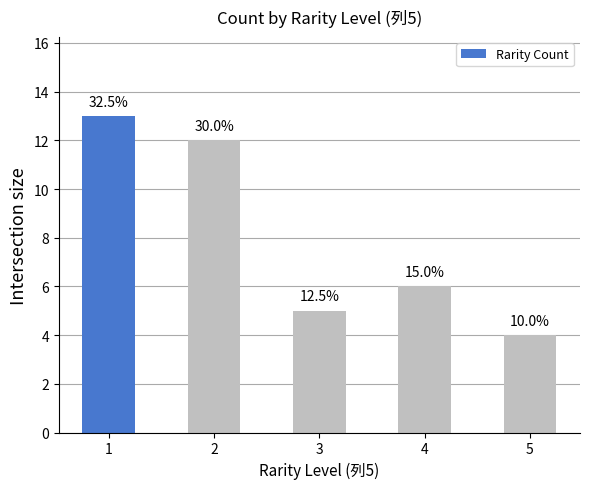

Rank the categories by value from highest to lowest.

1, 2, 4, 3, 5